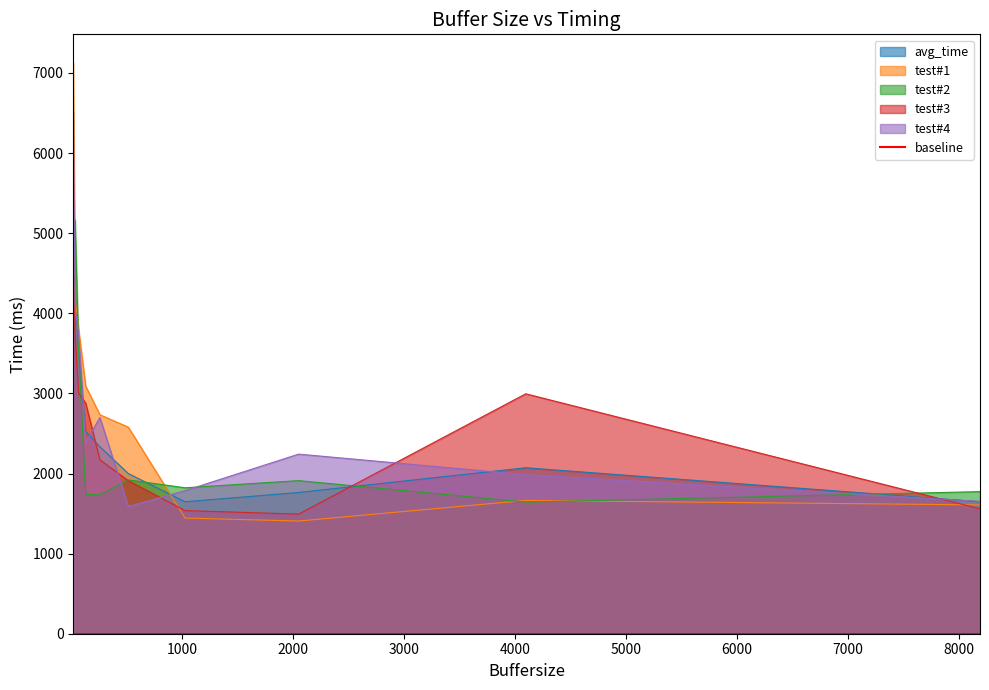

After their last crossing, which series has the higher values: test#1 or test#3?

test#1